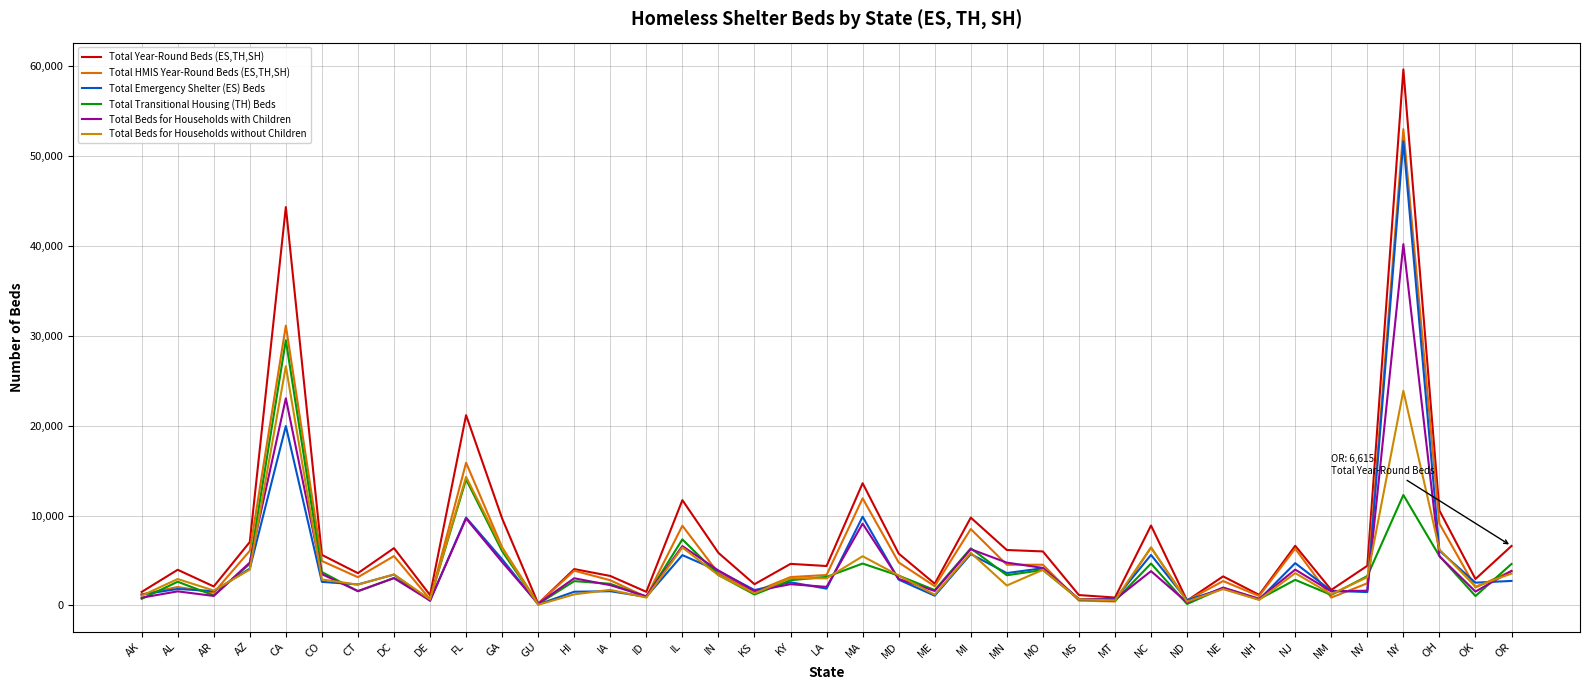

What is the spread (max minus min) of values at LA?

2519